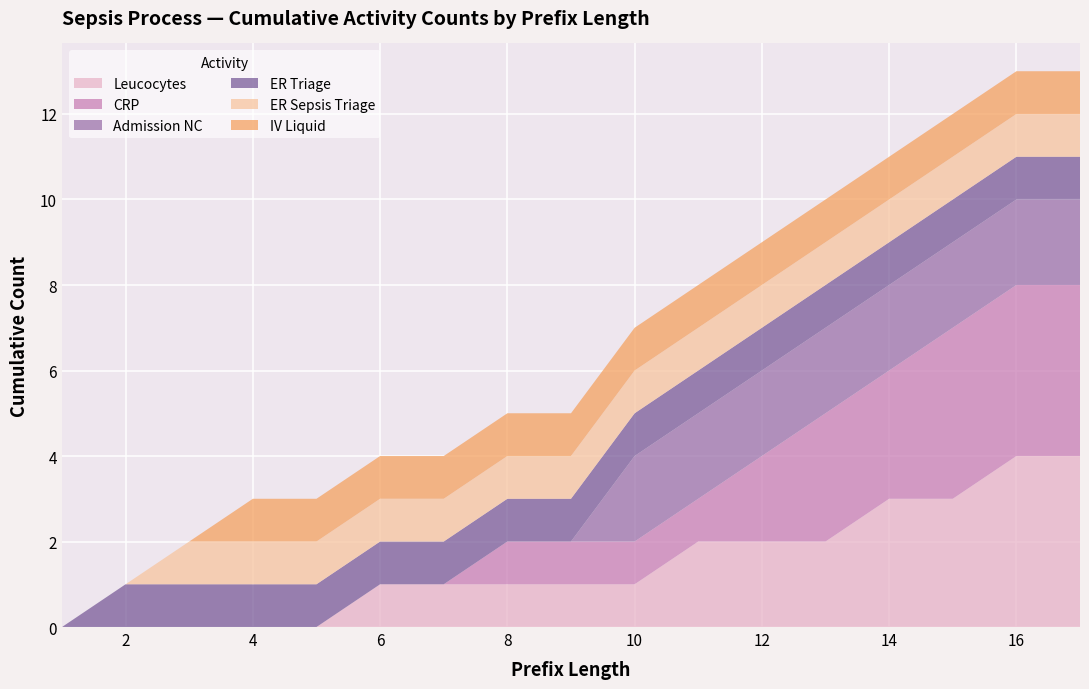

Reading left to right, transcribe all the data shown in this chart.

Leucocytes: 0	0	0	0	0	1	1	1	1	1	2	2	2	3	3	4	4
CRP: 0	0	0	0	0	0	0	1	1	1	1	2	3	3	4	4	4
Admission NC: 0	0	0	0	0	0	0	0	0	2	2	2	2	2	2	2	2
ER Triage: 0	1	1	1	1	1	1	1	1	1	1	1	1	1	1	1	1
ER Sepsis Triage: 0	0	1	1	1	1	1	1	1	1	1	1	1	1	1	1	1
IV Liquid: 0	0	0	1	1	1	1	1	1	1	1	1	1	1	1	1	1